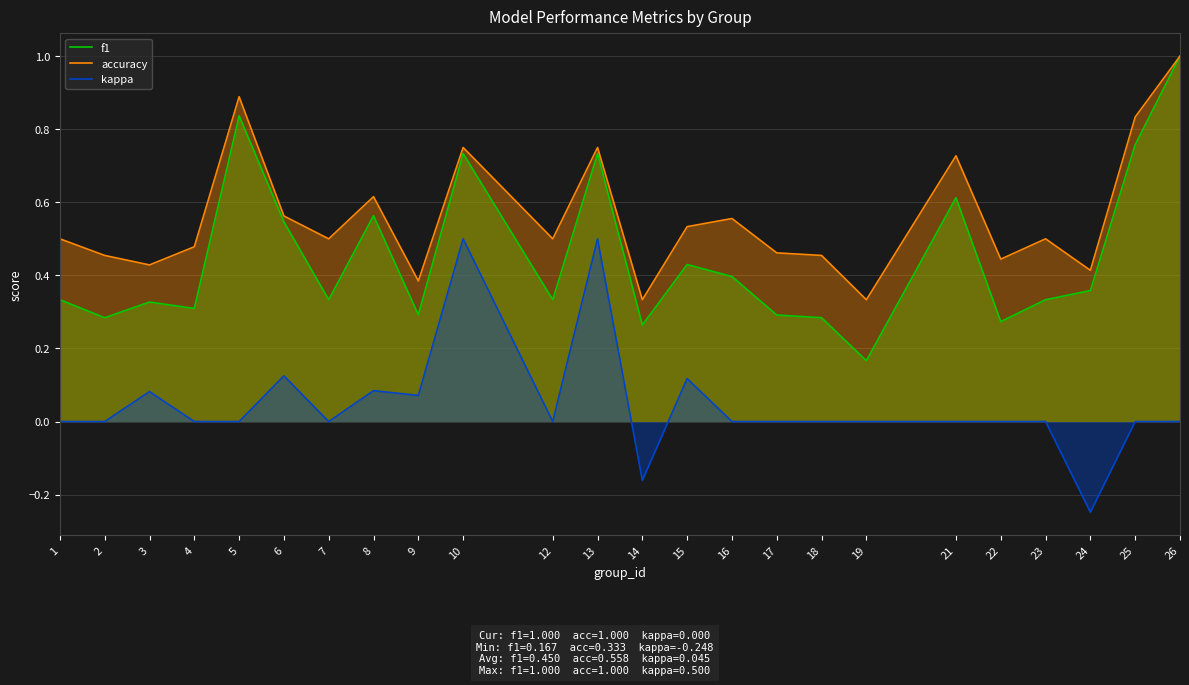

What is the maximum value for kappa?

0.5